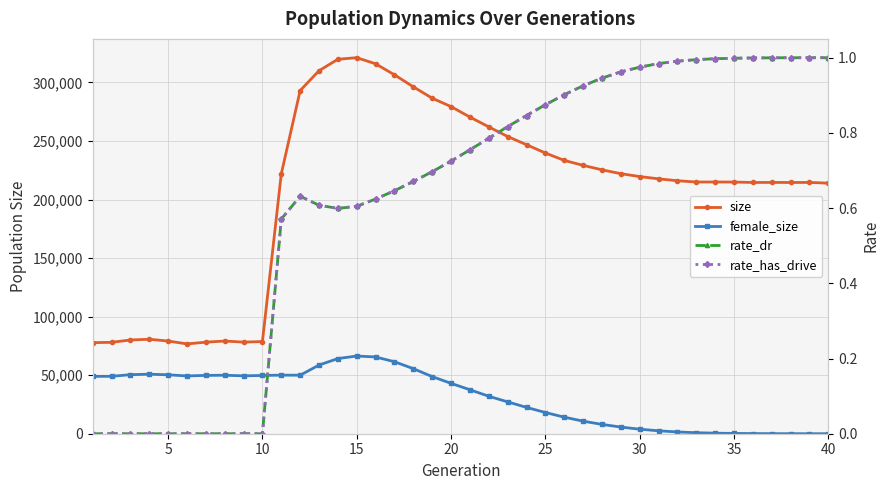

Count the number of categories in the chart.

40